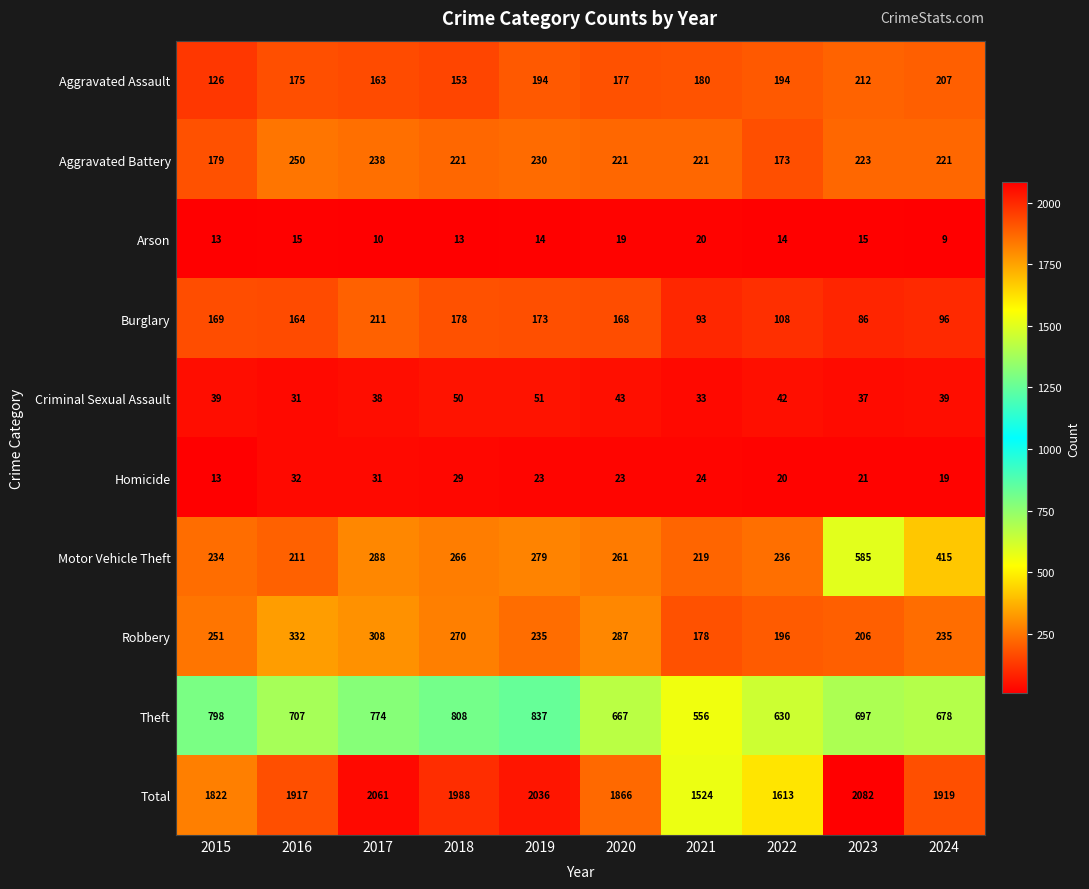

What is the difference between the Theft values at 2016 and 2021?

151